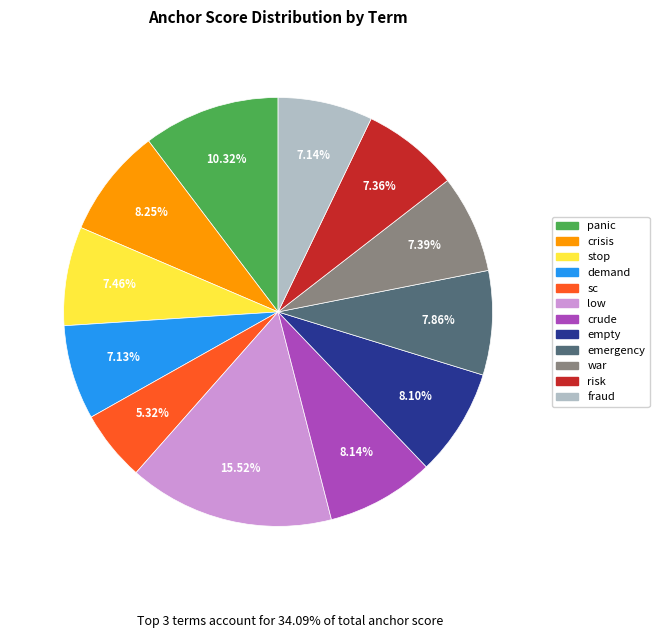

Which has a higher value, demand or sc?

demand